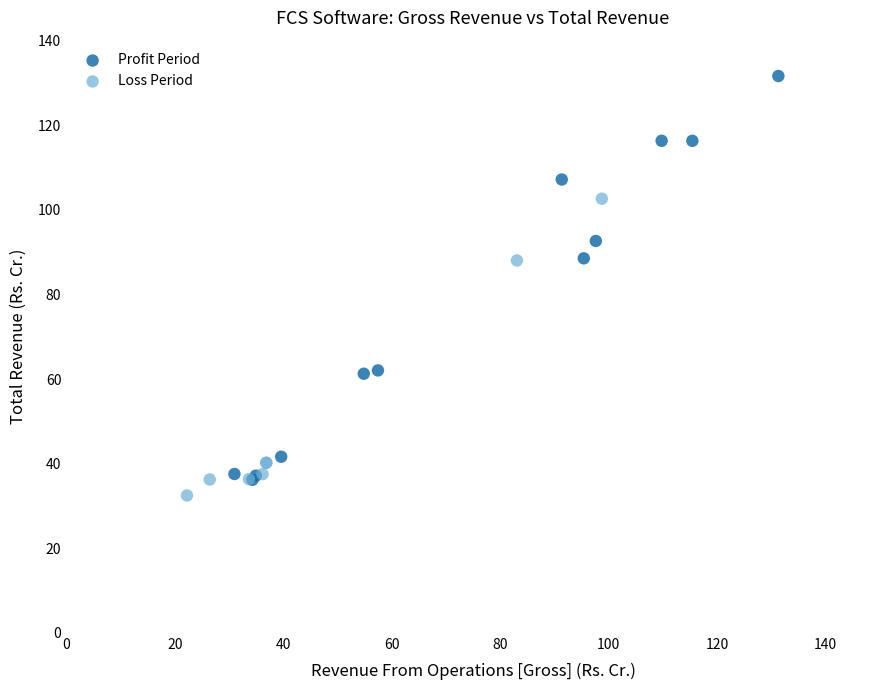

Which series has the widest spread of Y values?

Profit Period